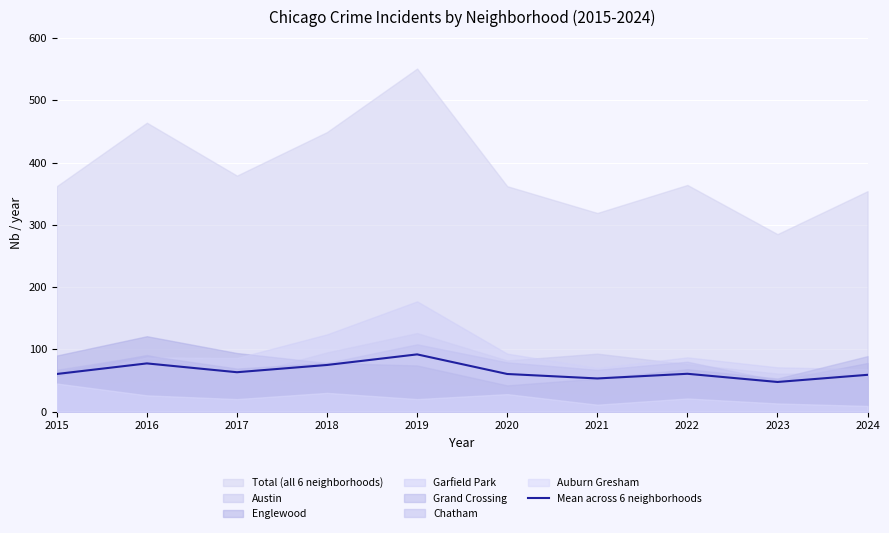

The value of Mean across 6 neighborhoods at 2020 is 60.3. True or false?

True